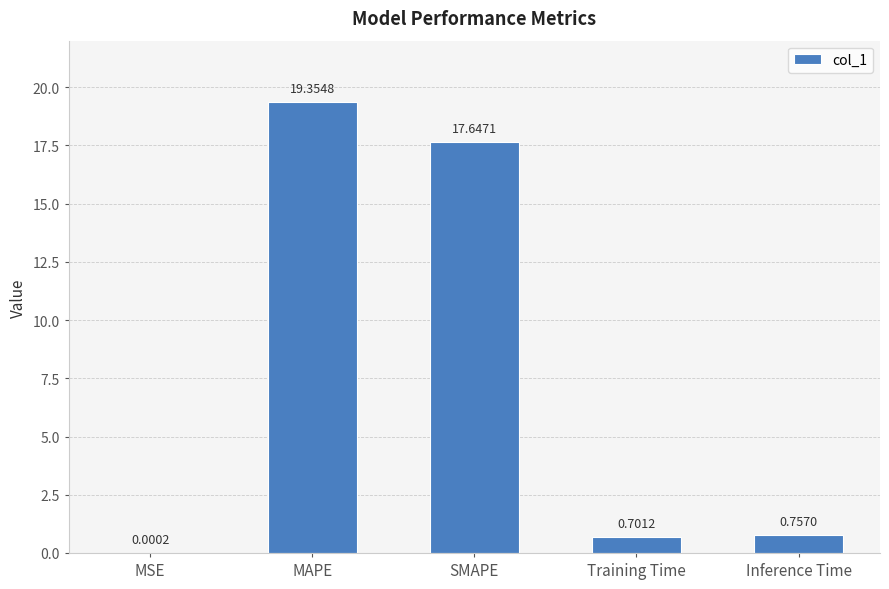

What is the difference between the values at Training Time and Inference Time?

0.1